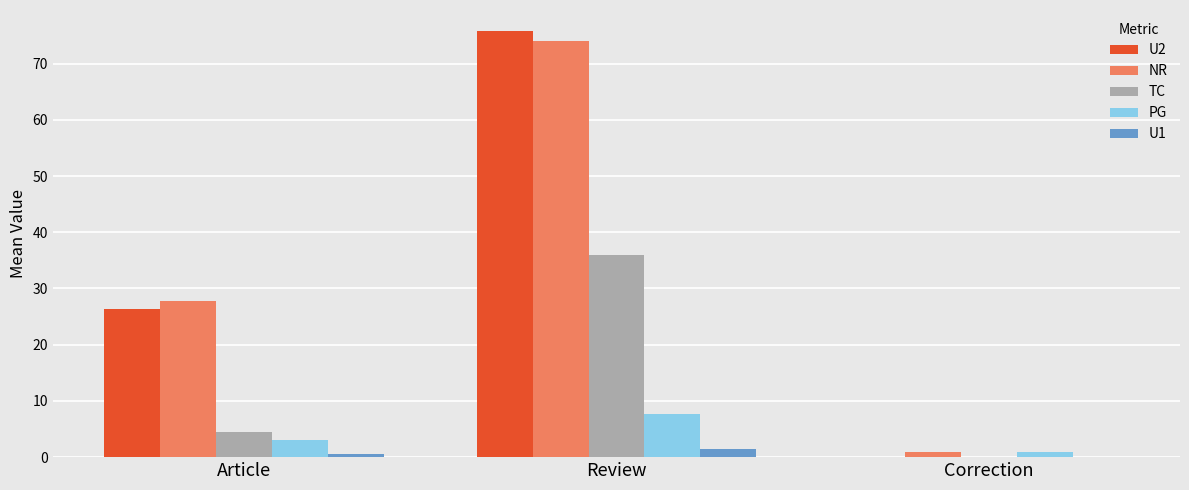

Count the number of data series in this chart.

5